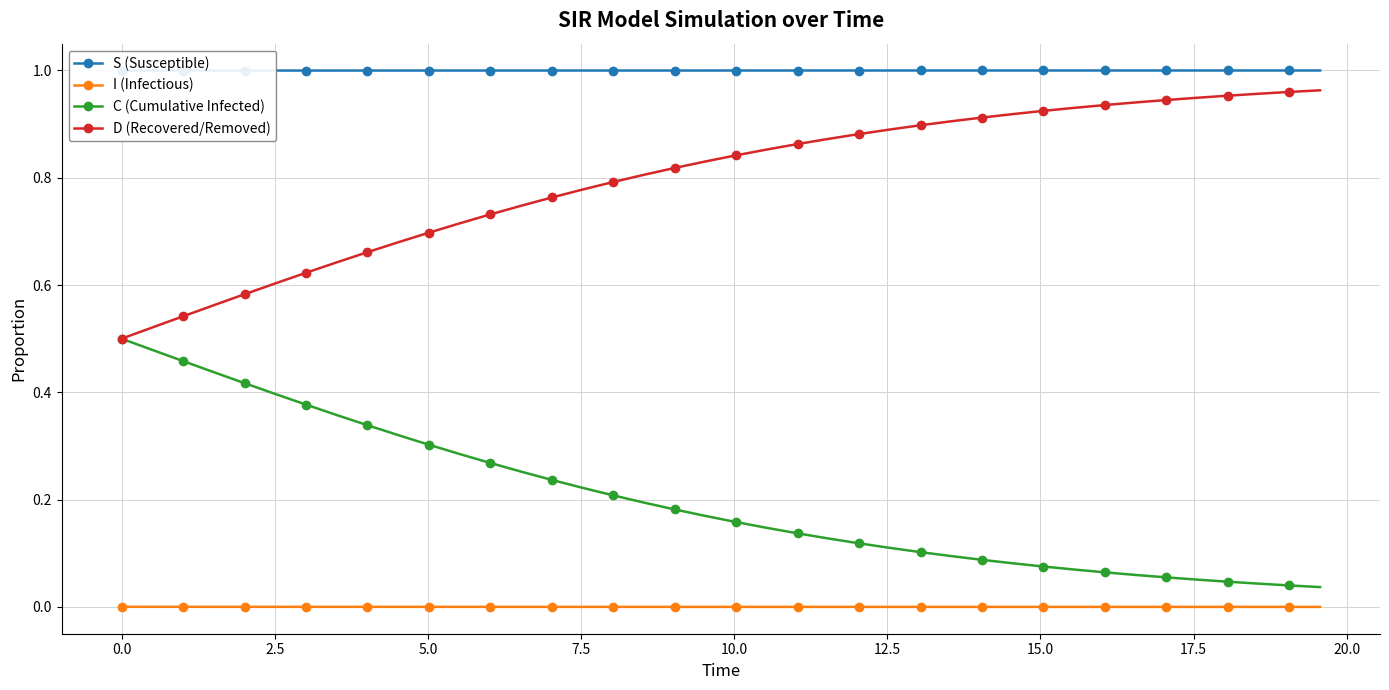

True or false: I (Infectious) and D (Recovered/Removed) cross at least once.

False